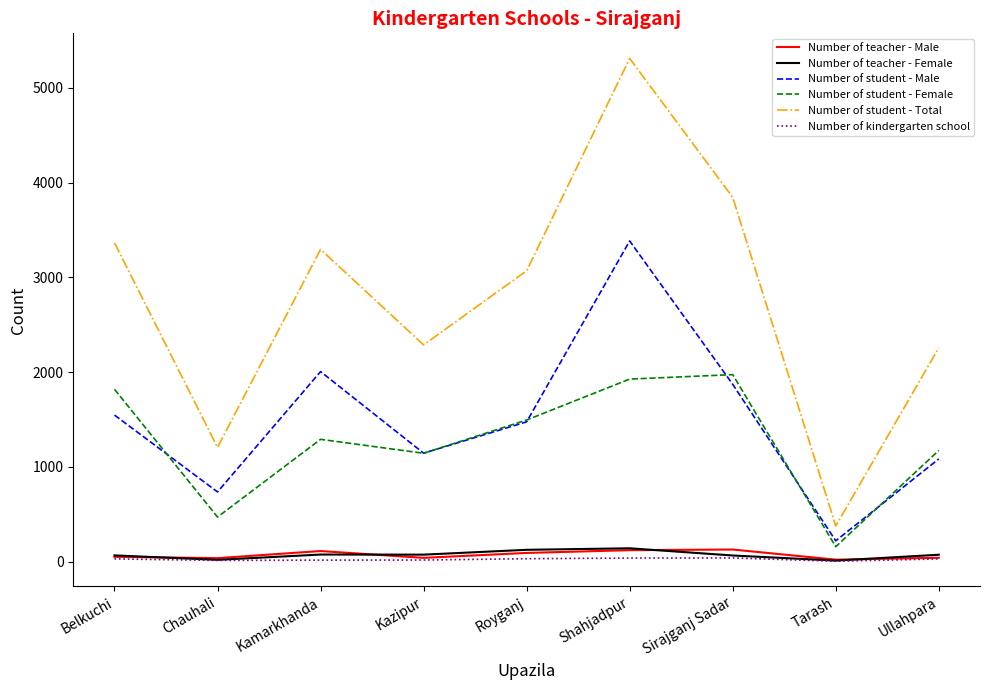

Which category has the lowest value in the Number of student - Male series?

Tarash